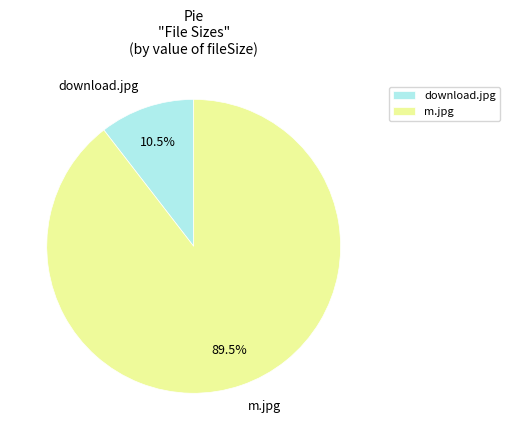

Which slice is the smallest?

download.jpg